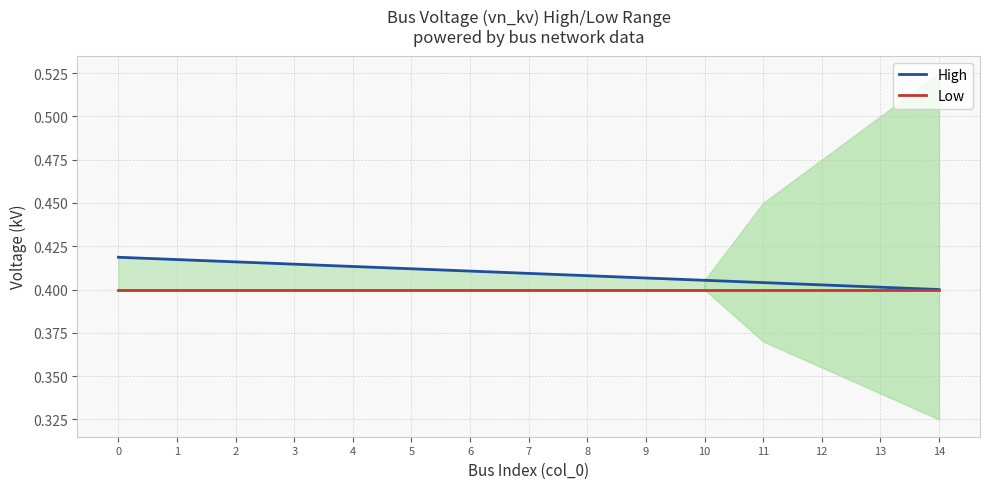

Read the Low value at 10.

0.4